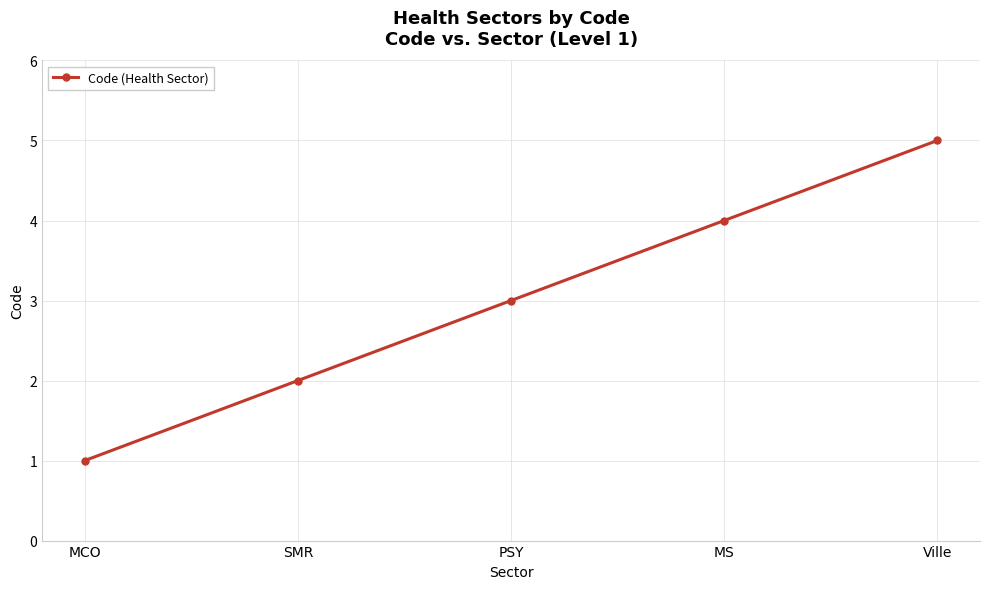

Is this an area chart (filled region under the line)?

No